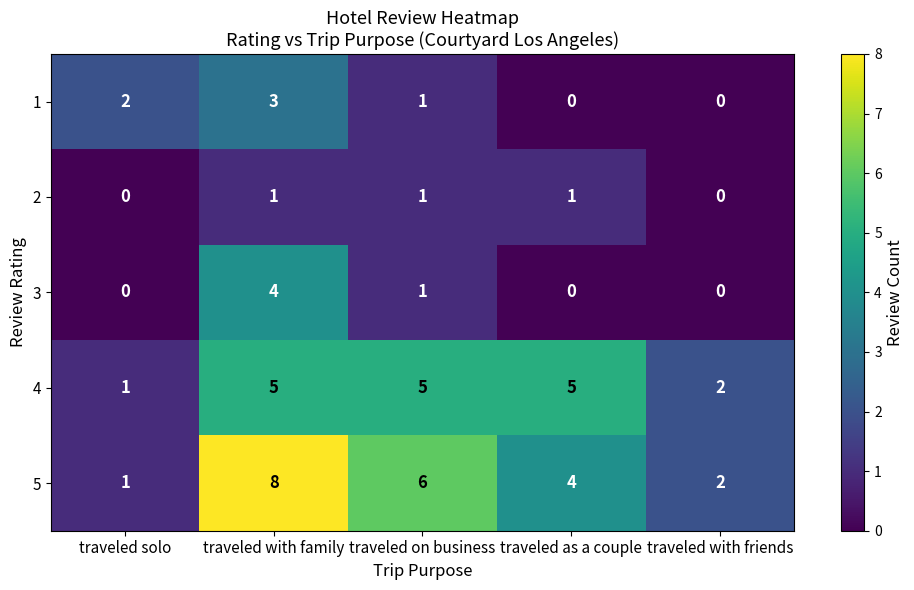

Count the number of data series in this chart.

5